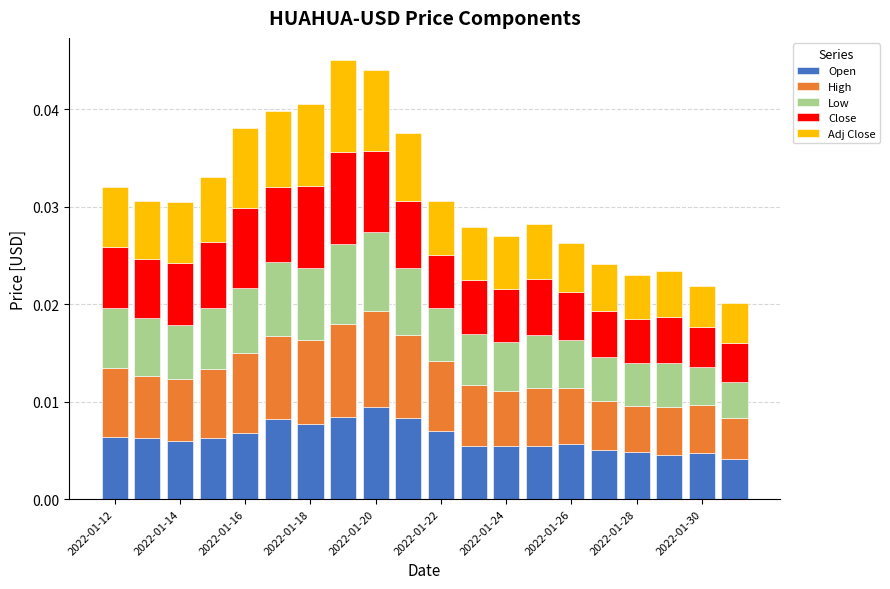

What are all the series names shown in the legend?

Open, High, Low, Close, Adj Close